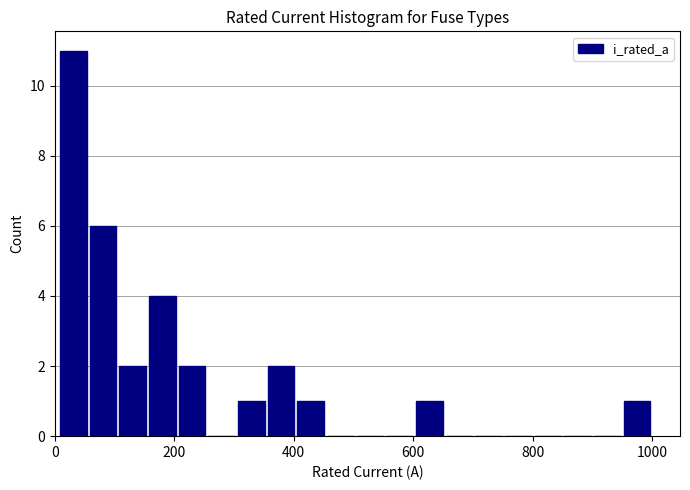

Read against the x-axis, roughly where is the centre of the tallest bar?

40